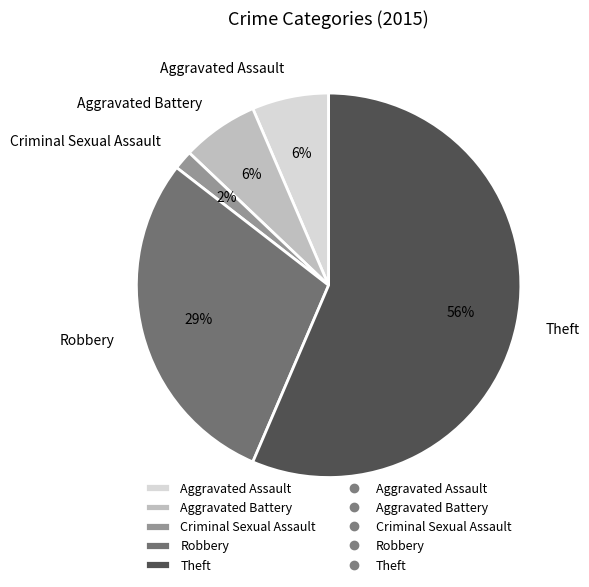

Which slice is the largest?

Theft